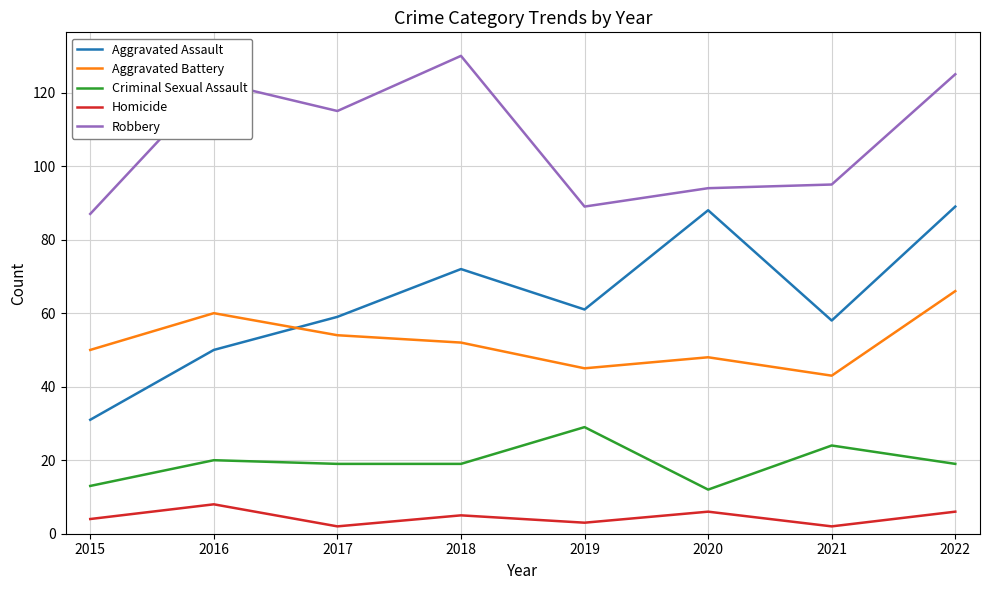

Count the Homicide values in the range 3 to 6.

5